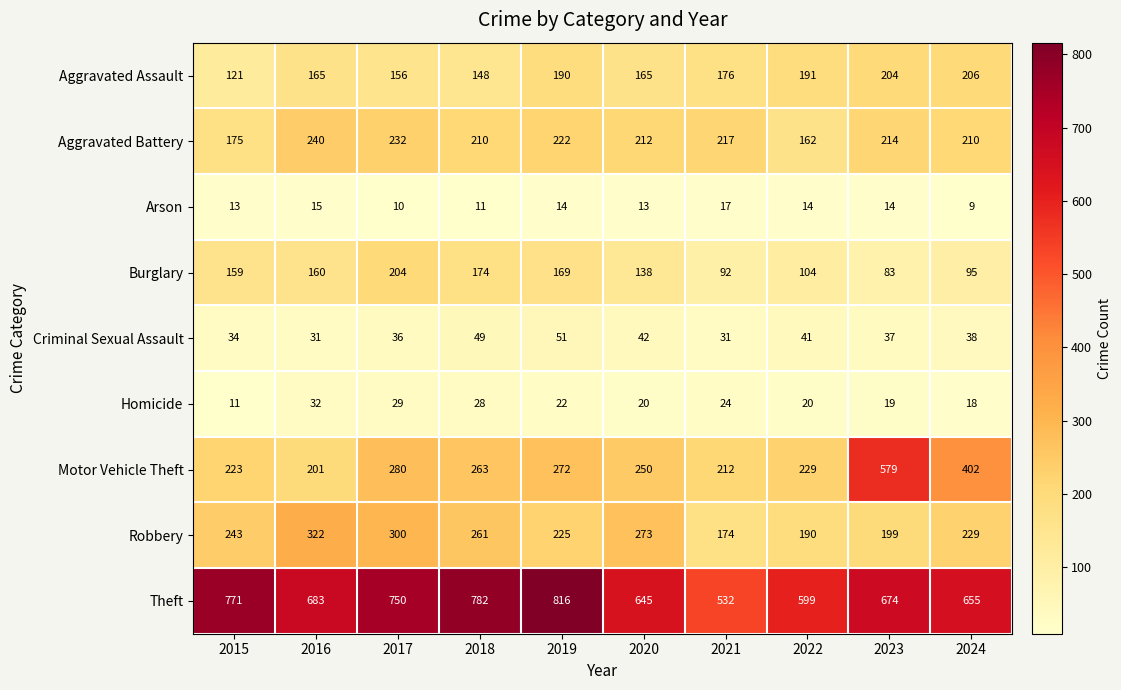

What is the greatest value displayed?

816